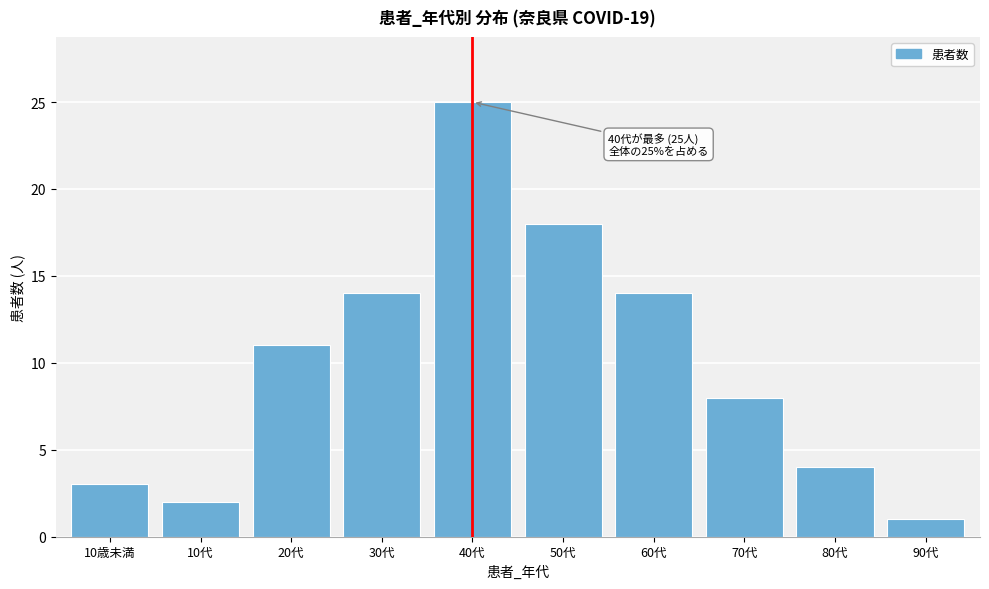

Reading left to right, transcribe all the data shown in this chart.

10歳未満=3	10代=2	20代=11	30代=14	40代=25	50代=18	60代=14	70代=8	80代=4	90代=1